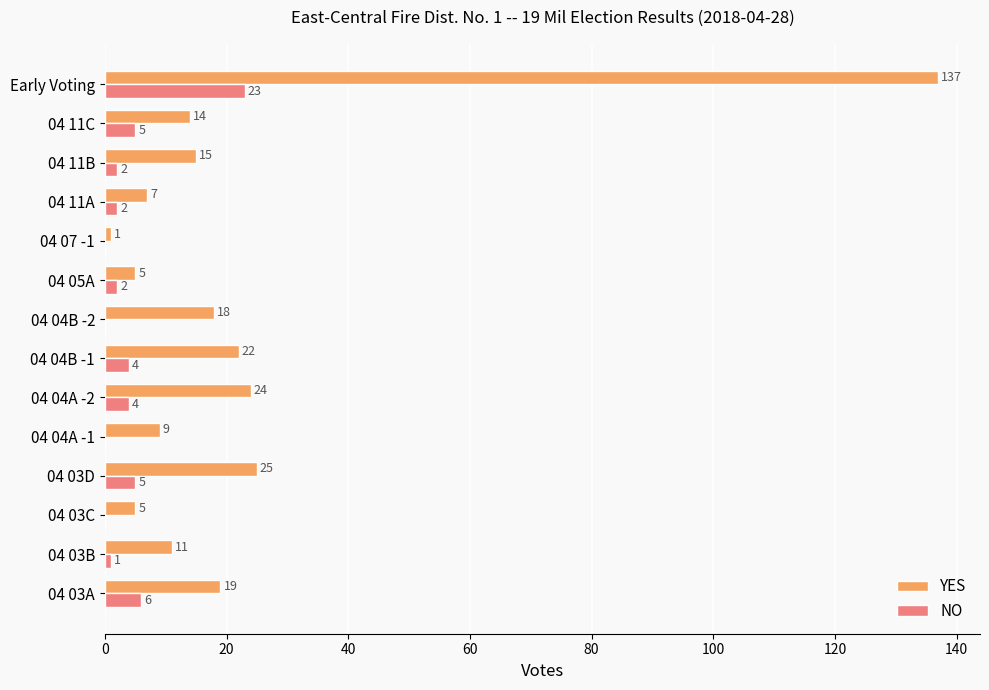

What is the total value across all series at 04 04A -1?

9